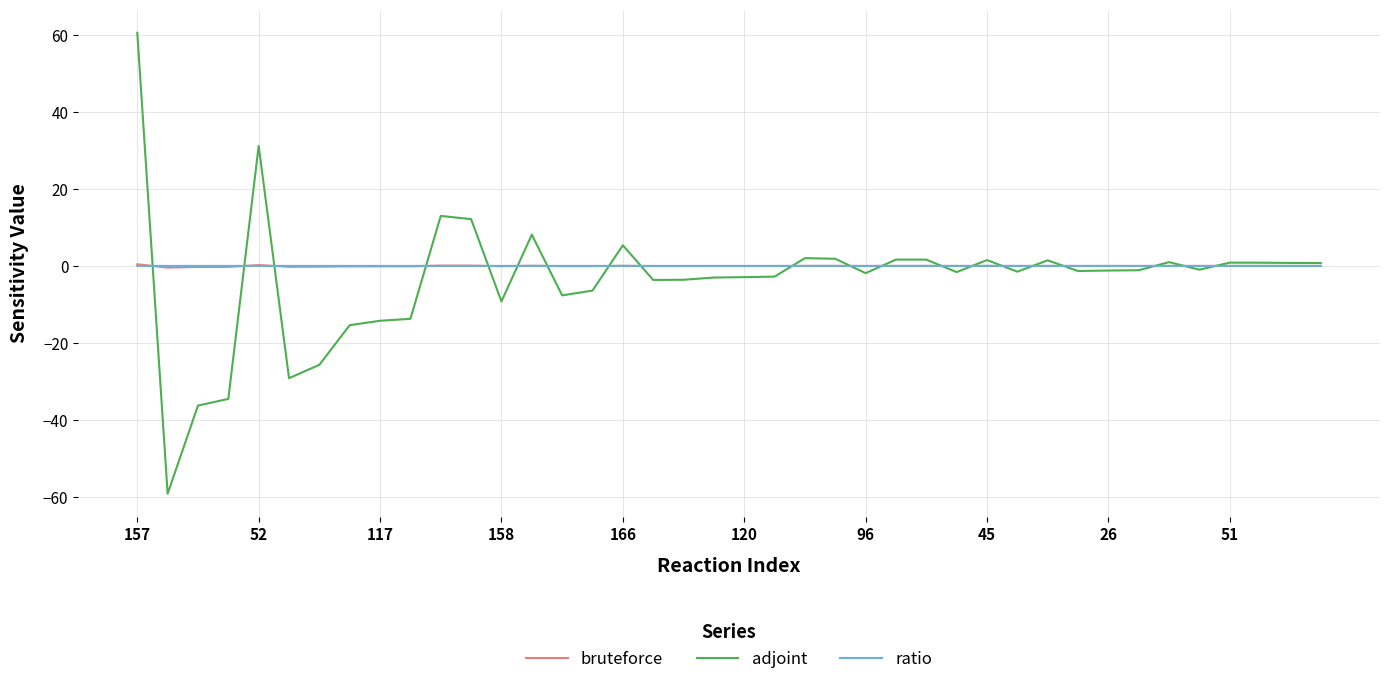

Which series has the widest spread of values?

adjoint